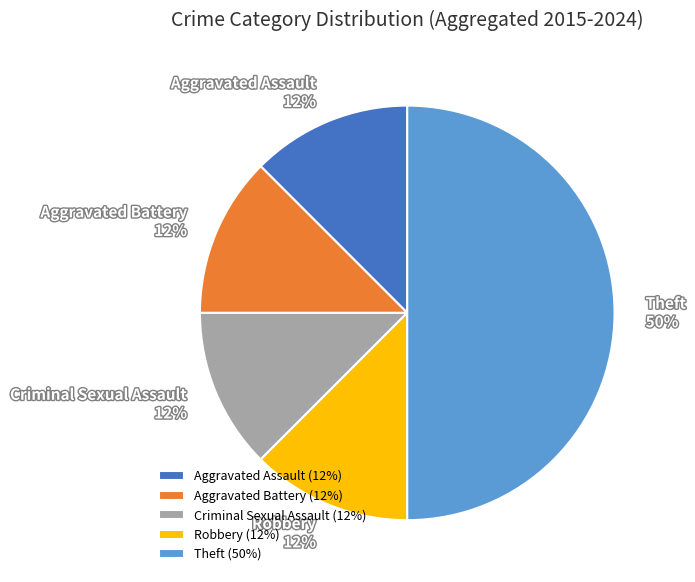

The Aggravated Assault slice represents 23% of the pie. True or false?

False